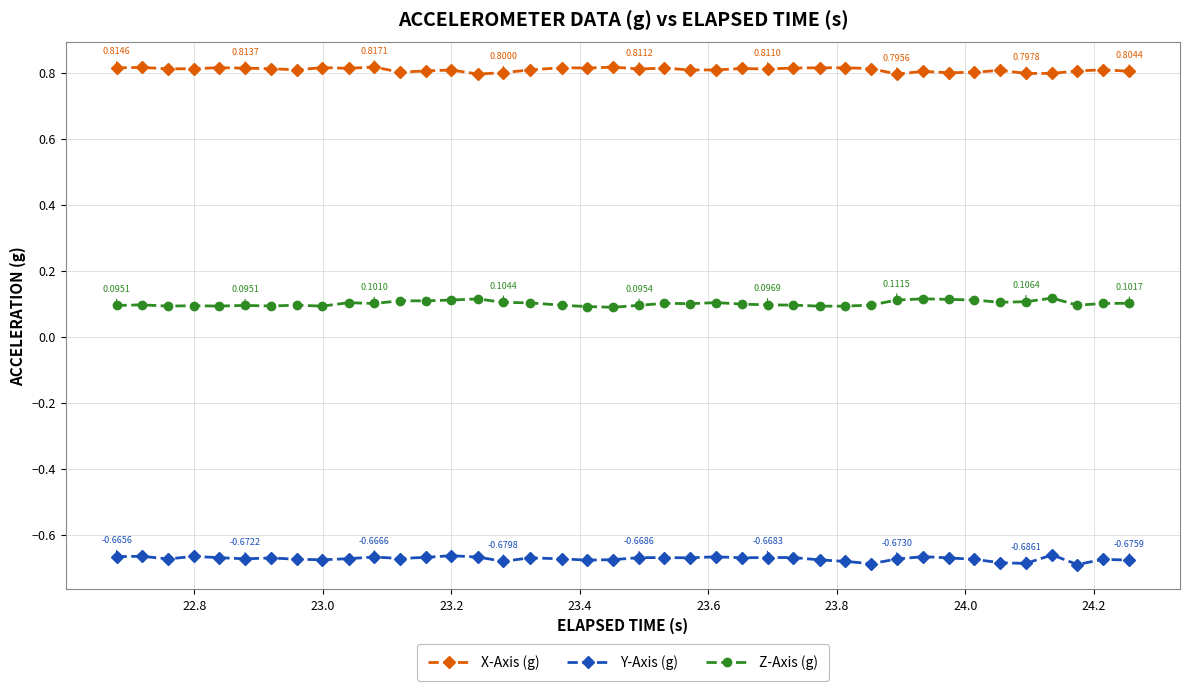

What is the sum of all Y-Axis (g) values?

-26.9